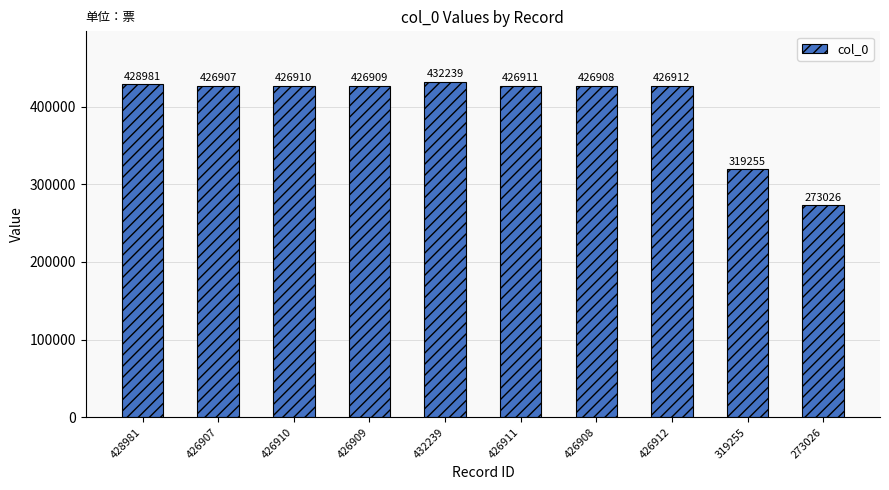

What is the smallest value displayed?

273026